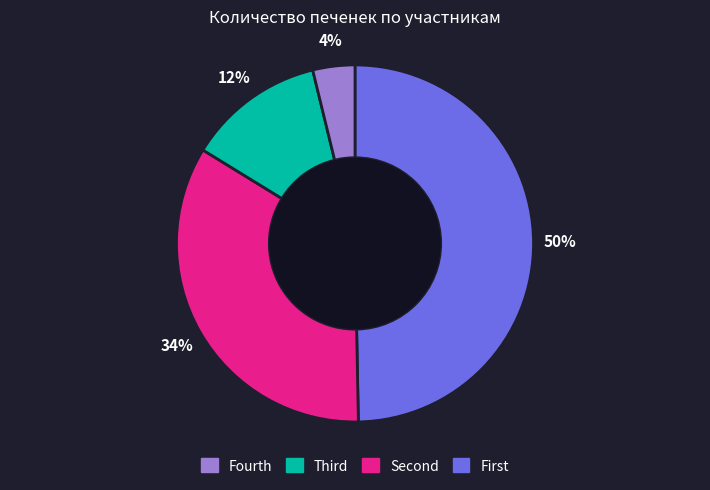

To the nearest percent, what is the average slice percentage?

25%